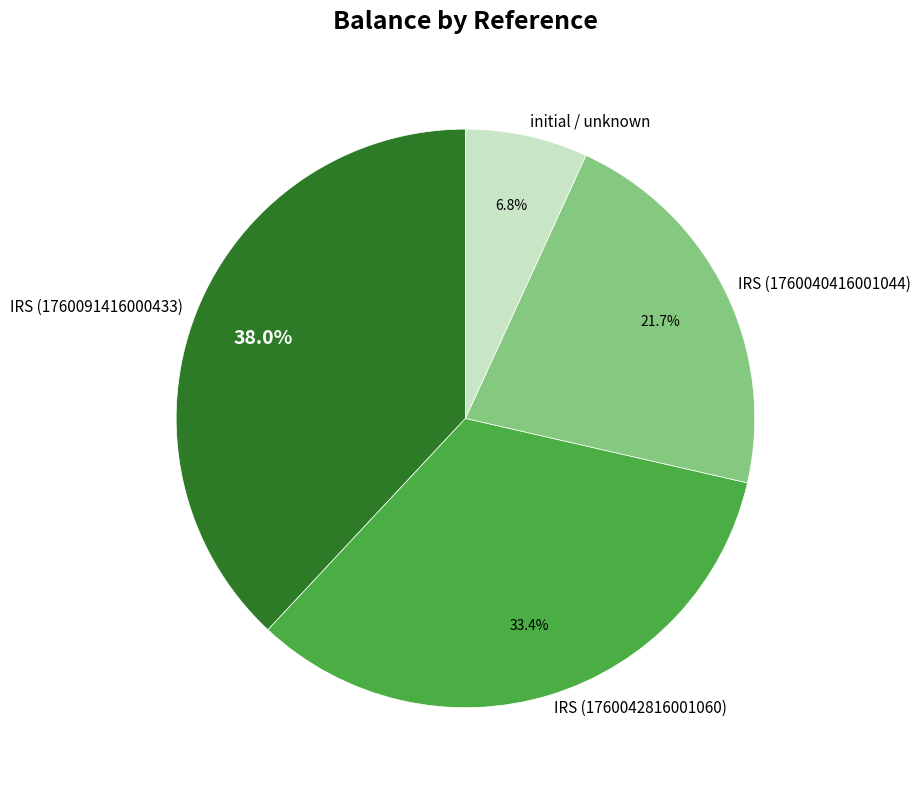

Rank the categories by value from highest to lowest.

IRS (1760091416000433), IRS (1760042816001060), IRS (1760040416001044), initial / unknown